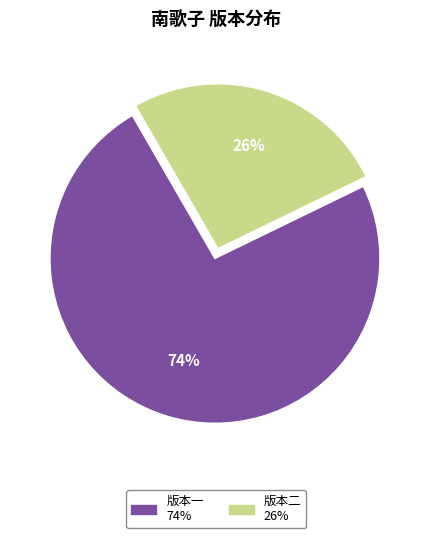

How many segments does this pie chart have?

2